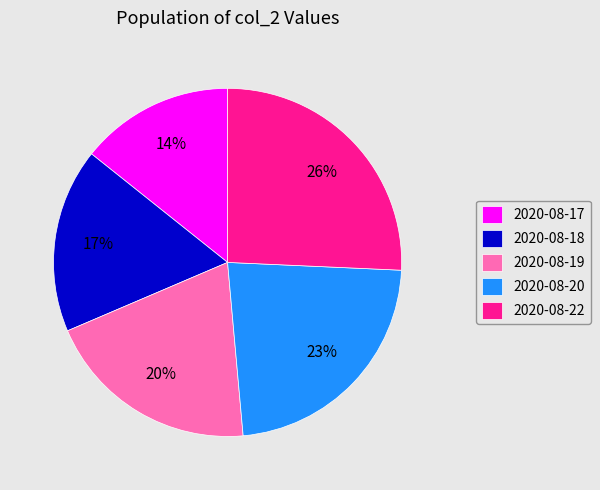

To the nearest percent, what is the combined percentage of 2020-08-20 and 2020-08-17?

37%